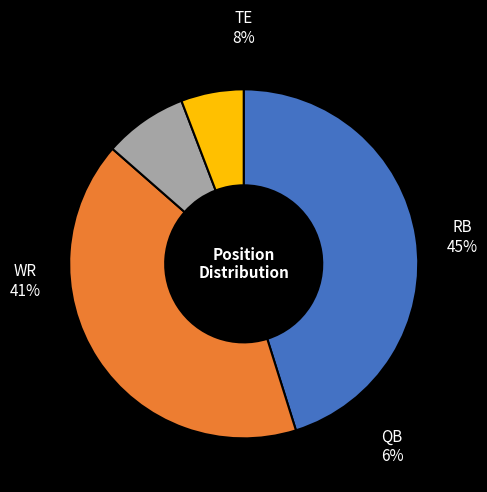

Rank the categories by value from lowest to highest.

QB, TE, WR, RB